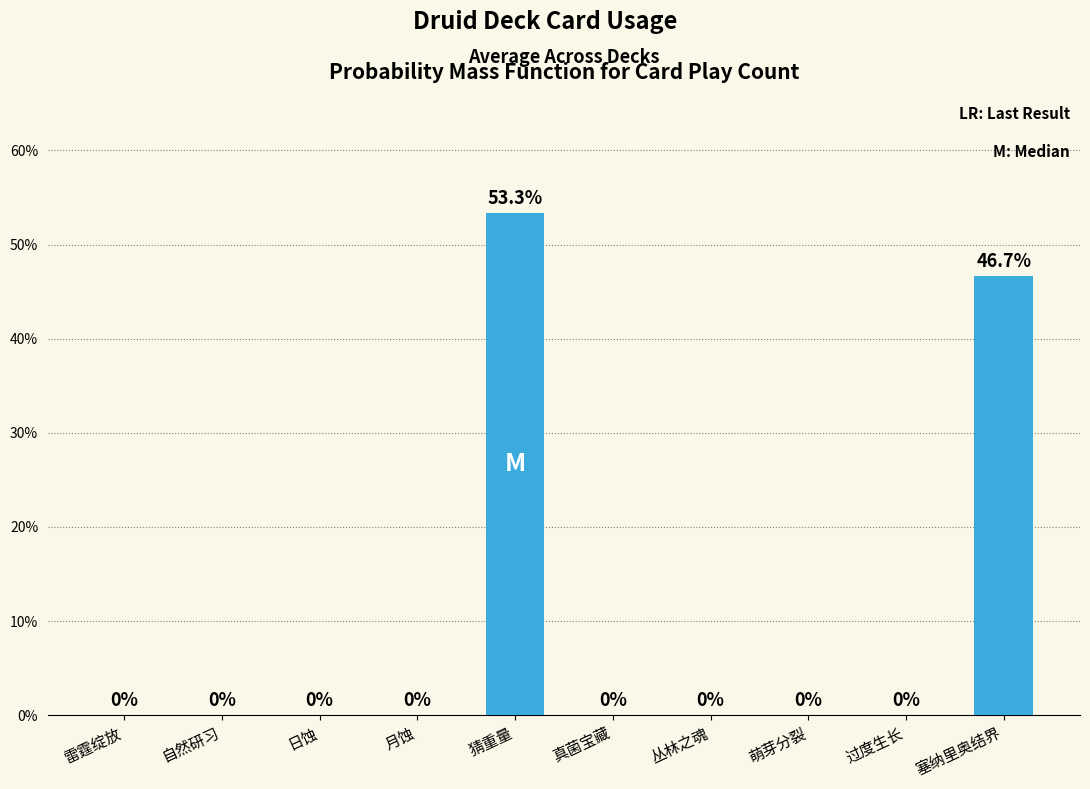

Are the bars horizontal?

No